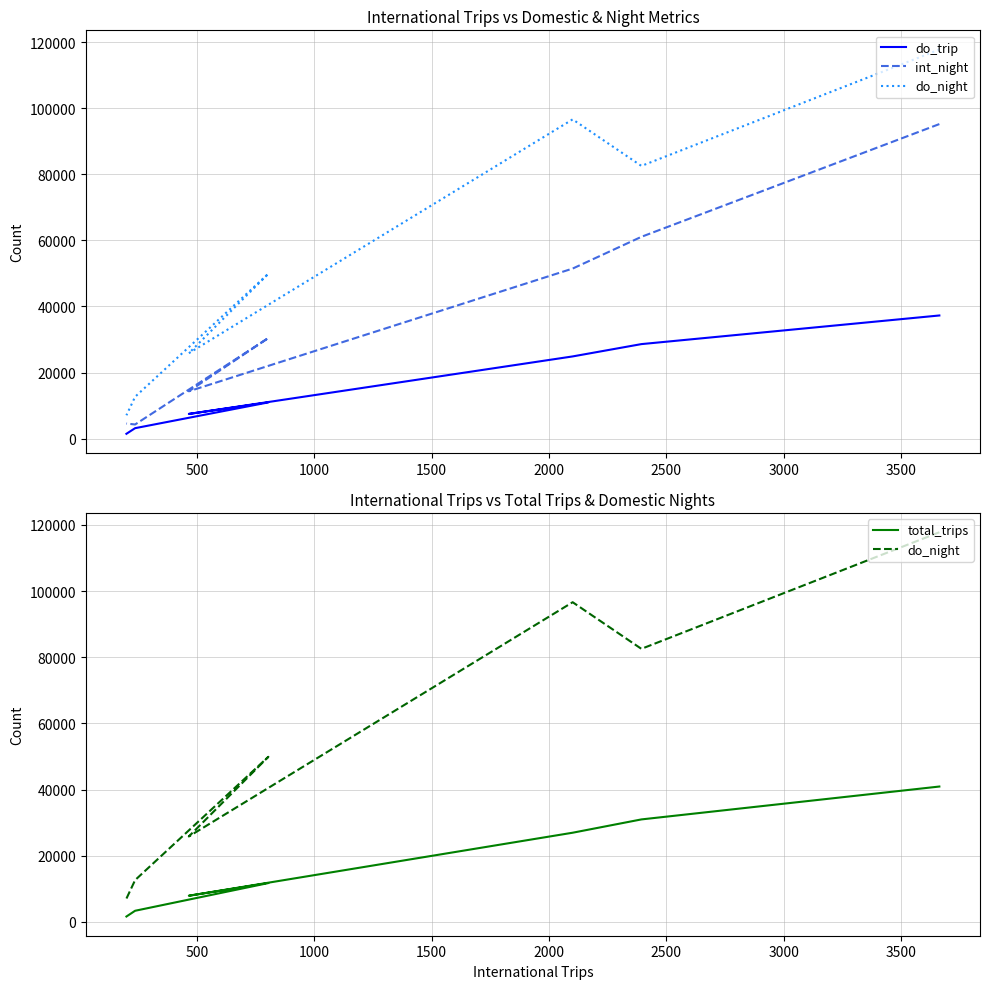

Rank the series by their maximum value, from lowest to highest.

do_trip, total_trips, int_night, do_night